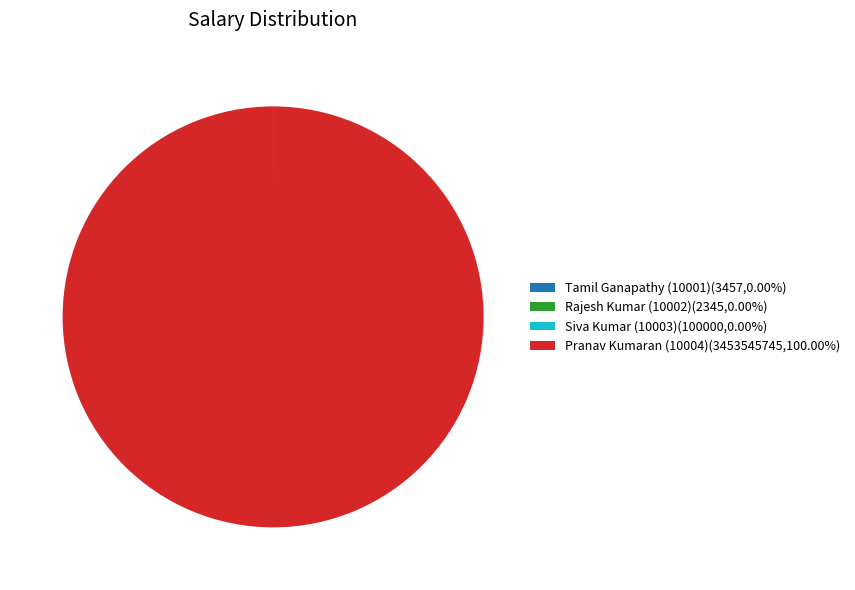

Does any single category account for the majority?

Yes